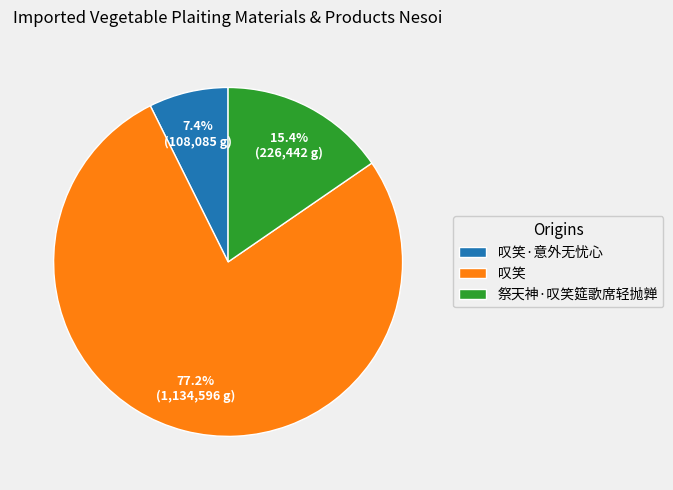

What is the smallest slice in the pie chart?

叹笑·意外无忧心